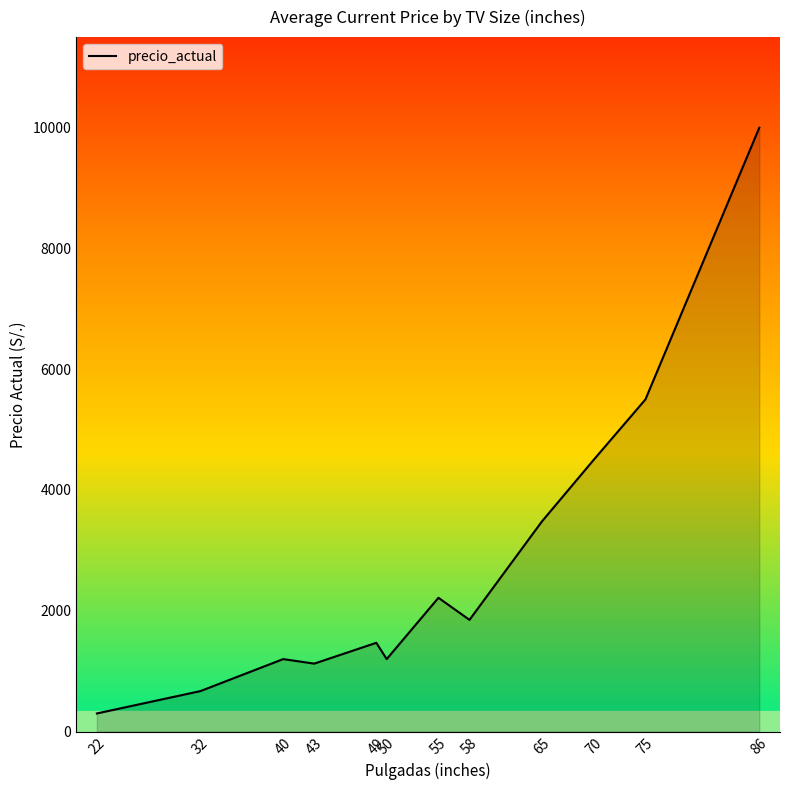

At which label is the value closest to 5149?

75